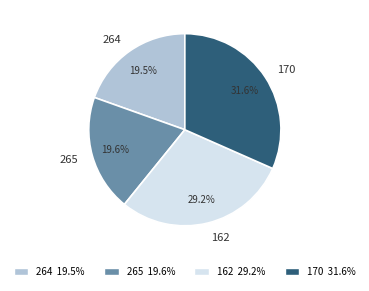

Which category has the biggest portion of the pie?

170